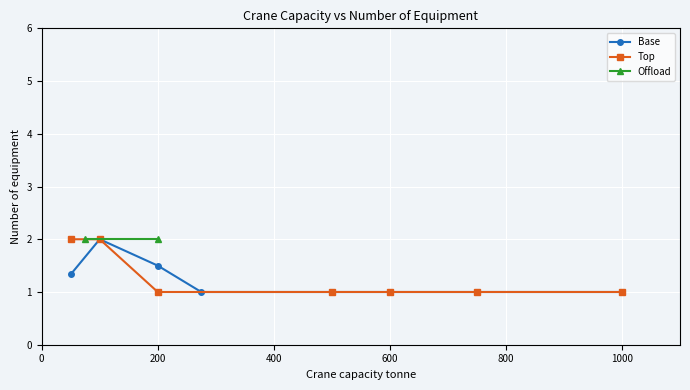

What is the maximum value for Base?

2.0